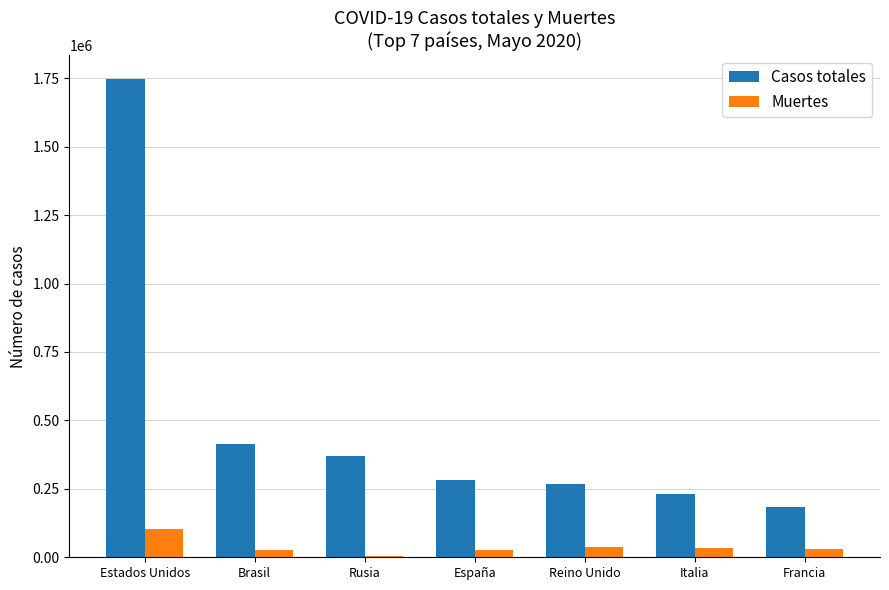

Where is Casos totales nearest to the value 964358?

Brasil